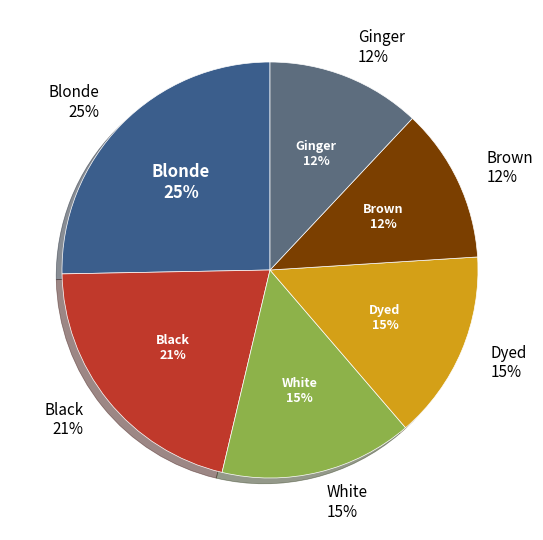

To the nearest percent, what portion does Dyed represent?

15%